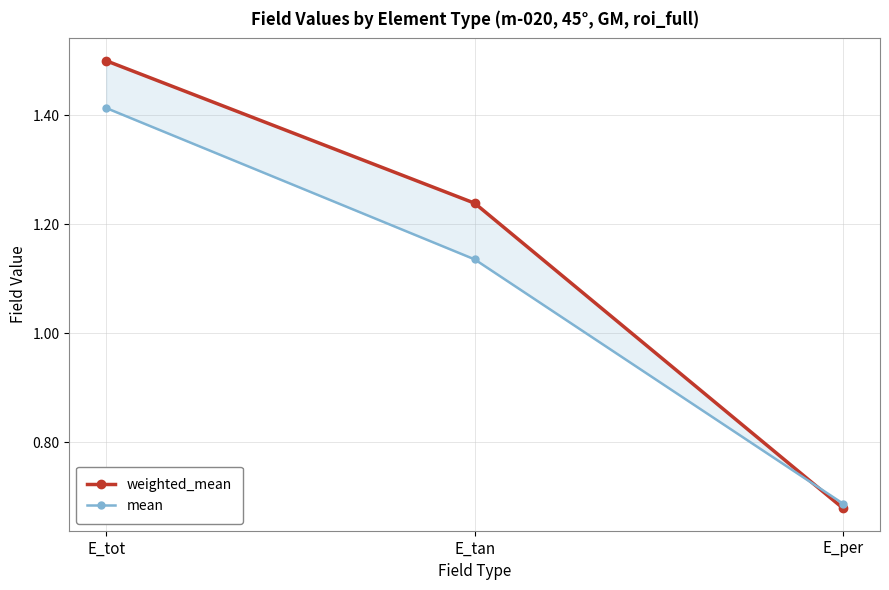

What is the approximate value of weighted_mean at E_per?

0.7